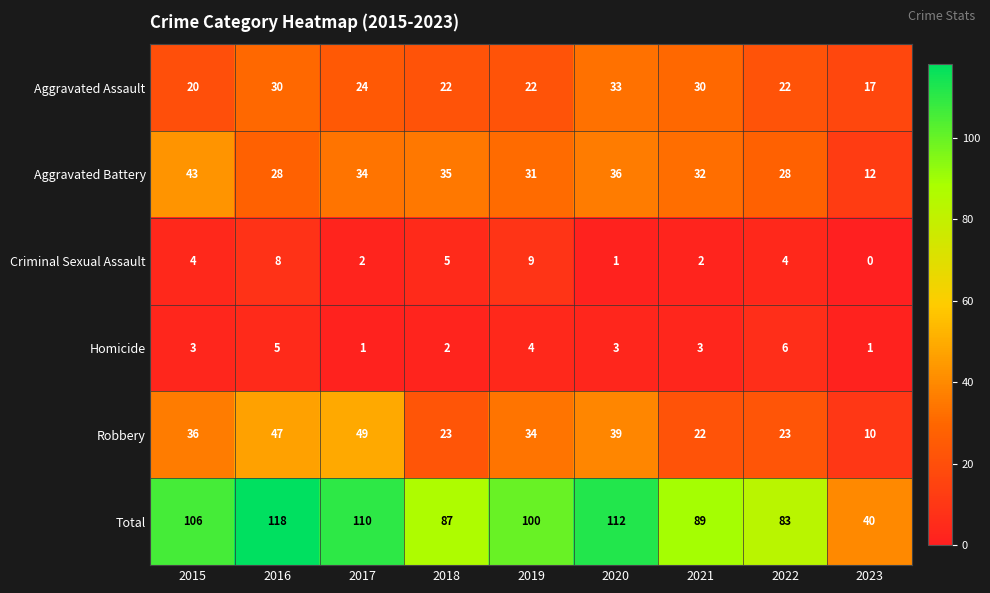

Which series has the largest range (max minus min)?

Total